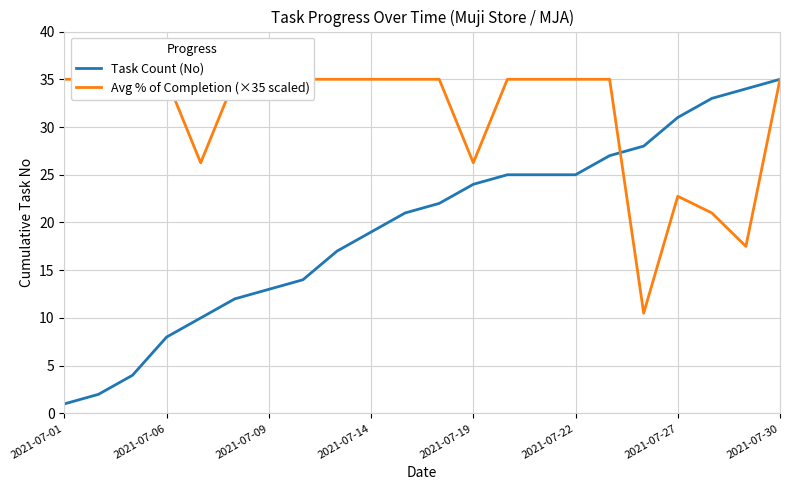

Is it true that Task Count (No) equals 1 at 2021-07-01?

True